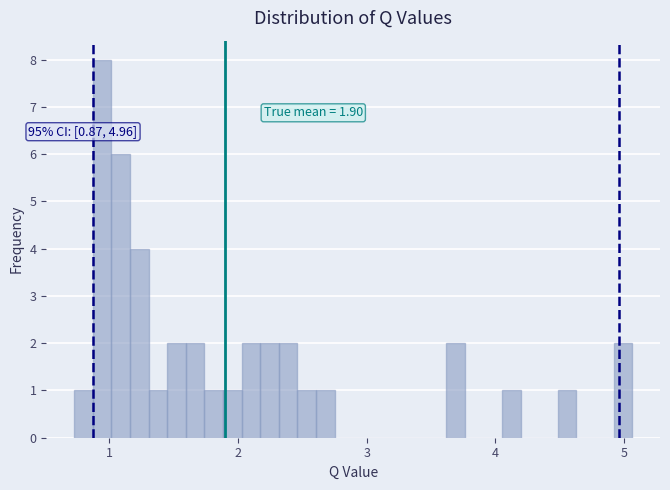

Around what value on the x-axis is the tallest bar? Give the approximate position of its centre, as read against the axis.

0.9